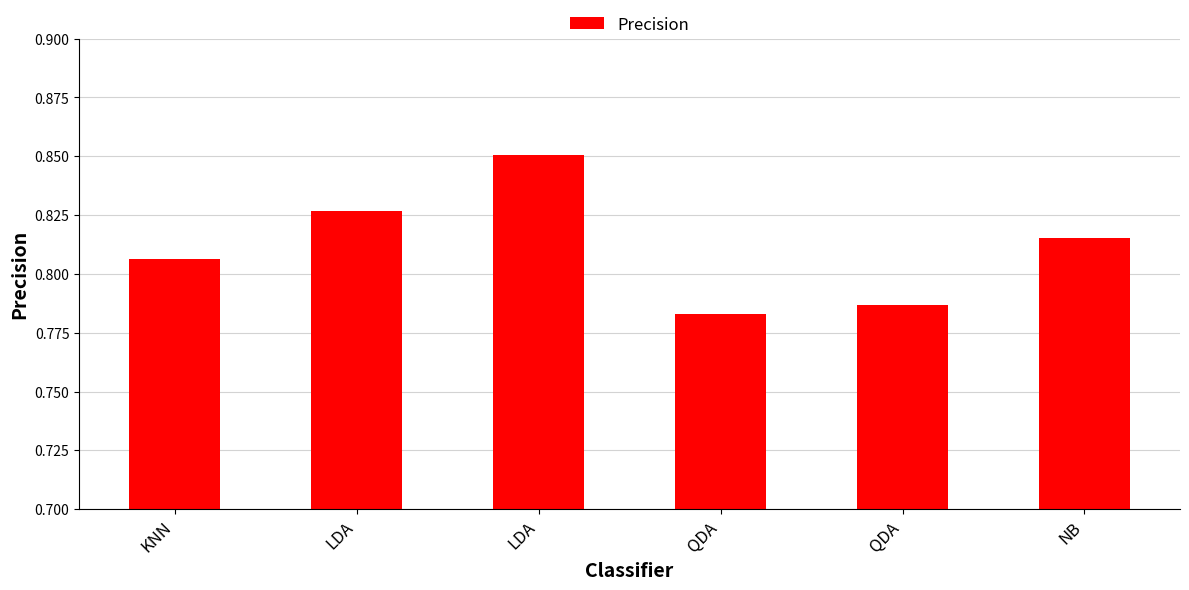

Which category has the highest value across all series?

LDA